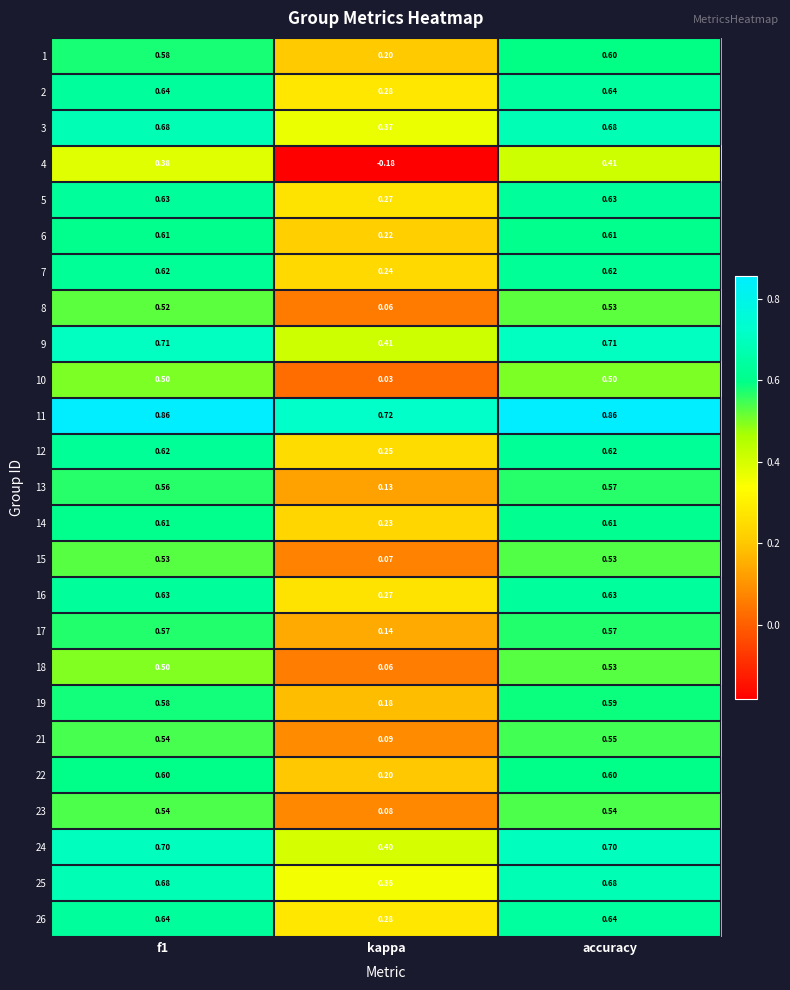

Which label corresponds to the smallest value in the chart?

kappa